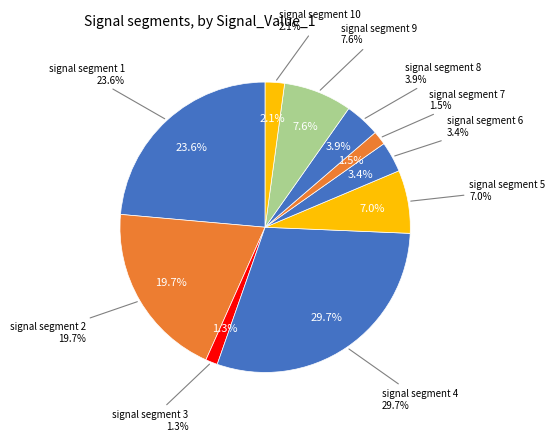

Is there any slice that represents more than half of the pie?

No